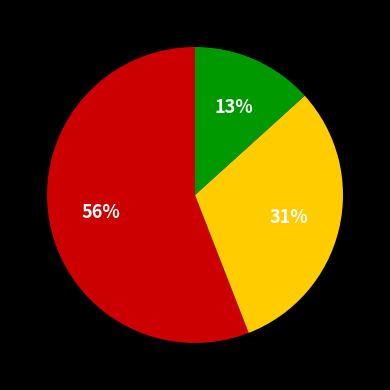

Does any single category account for the majority?

Yes